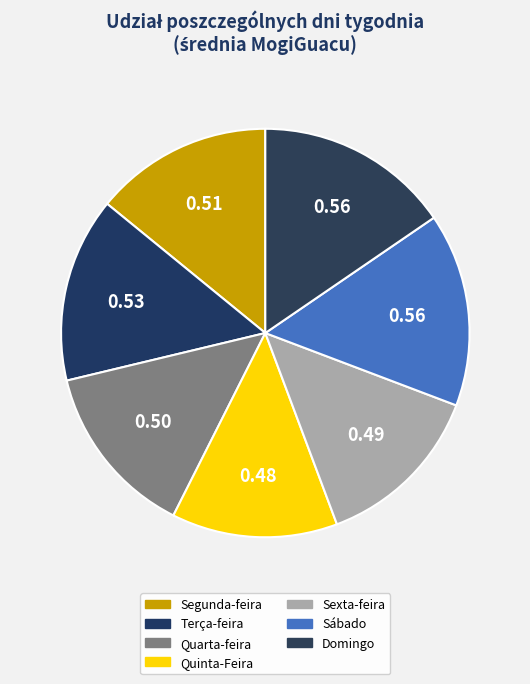

Is it true that Segunda-feira is 7% of the pie?

False